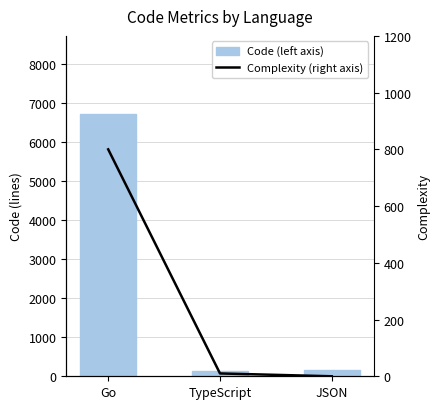

At which label is Code (left axis) closest to 3428?

JSON